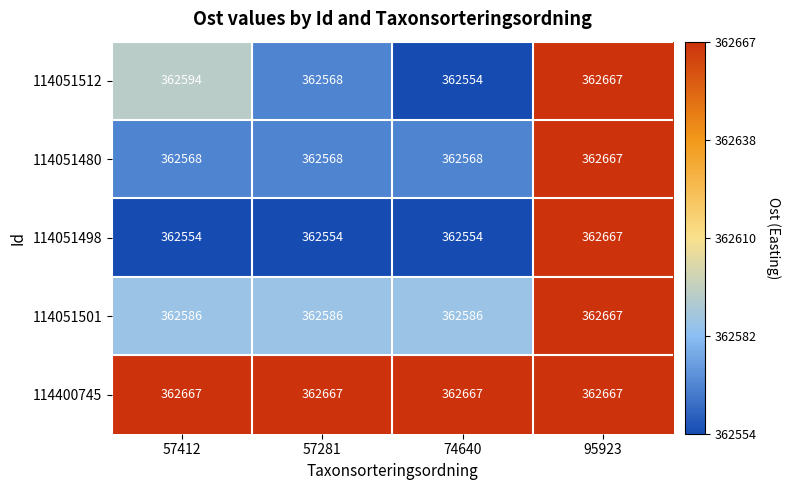

Which series has the largest total across all categories?

114400745